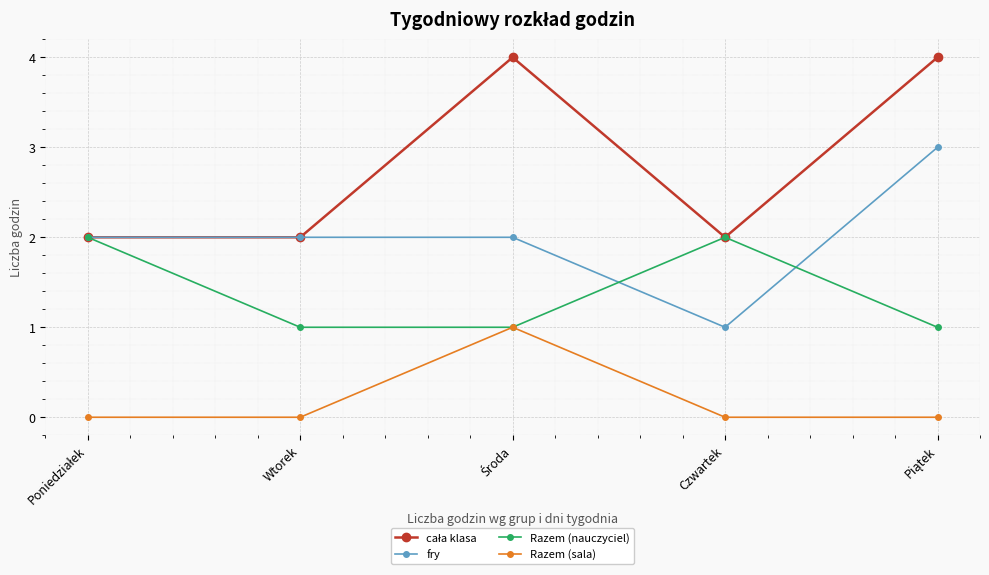

The value of Razem (sala) at Wtorek is 0. True or false?

True